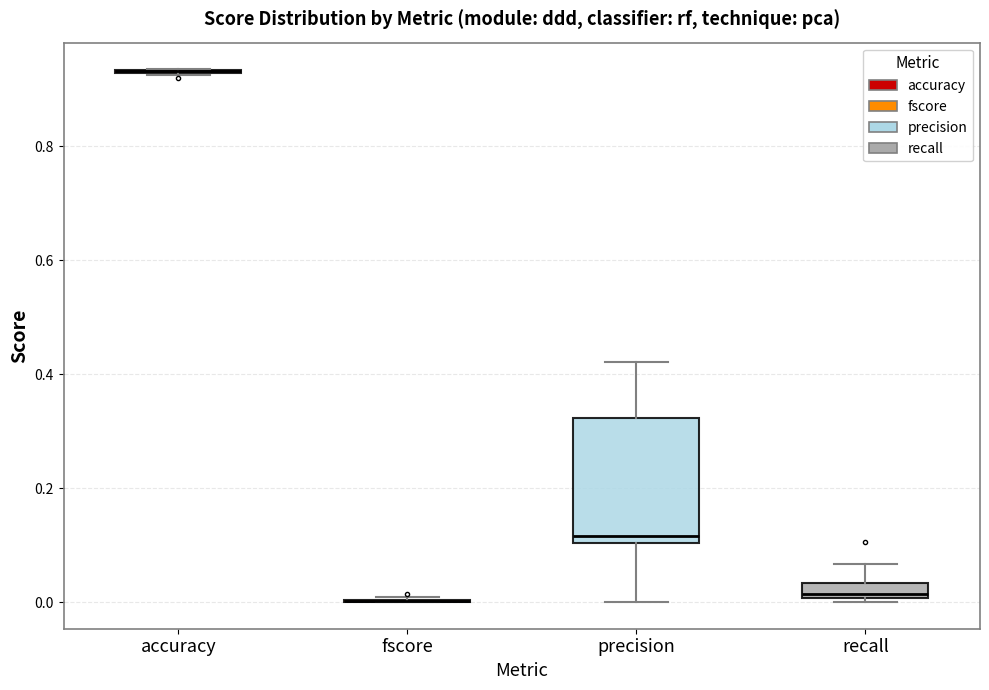

Where does the upper whisker of the box for recall end on the y-axis? The values are not printed on the chart, so give them approximately, as read against the axis.

0.06